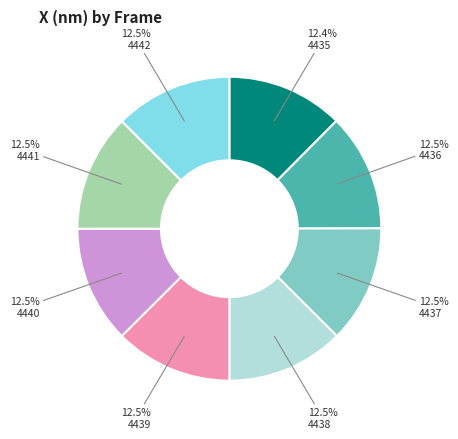

Does any single category account for the majority?

No